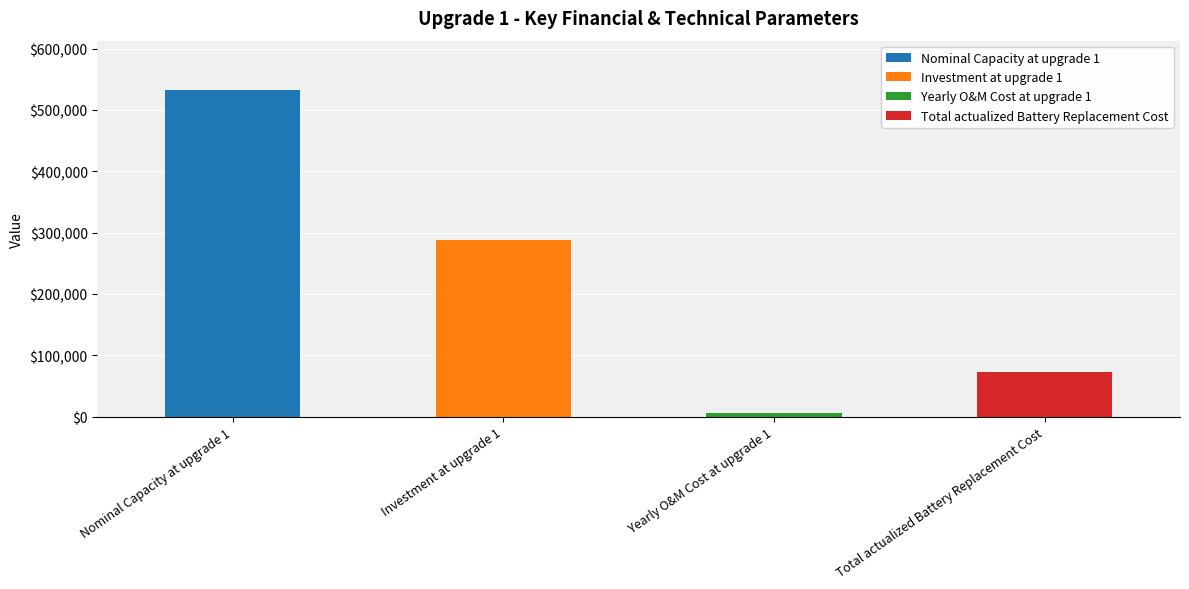

The value at Nominal Capacity at upgrade 1 is 533086.2. True or false?

True